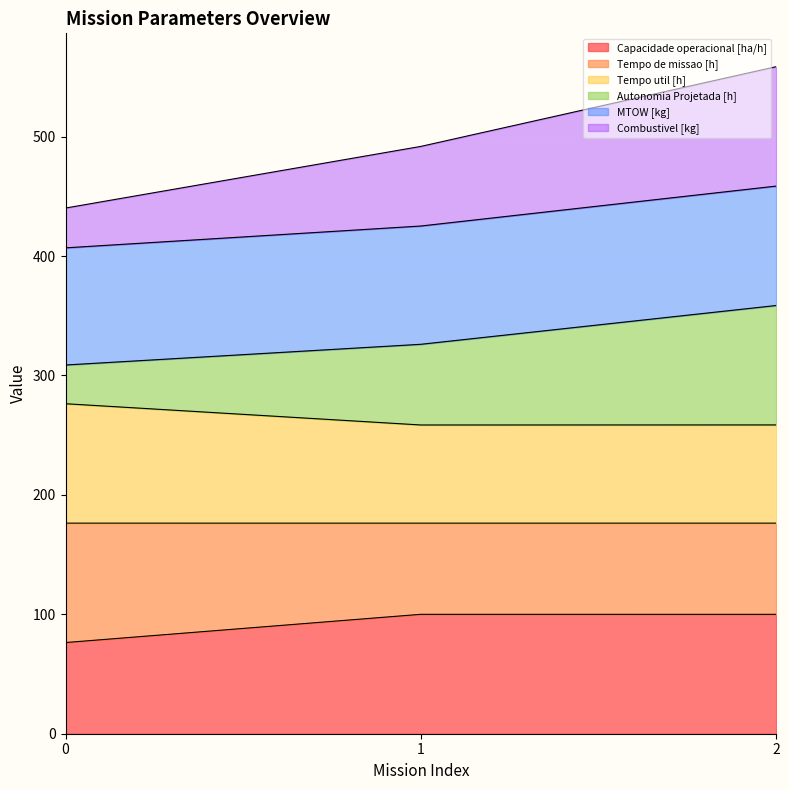

What is the minimum value for Capacidade operacional [ha/h]?

76.4